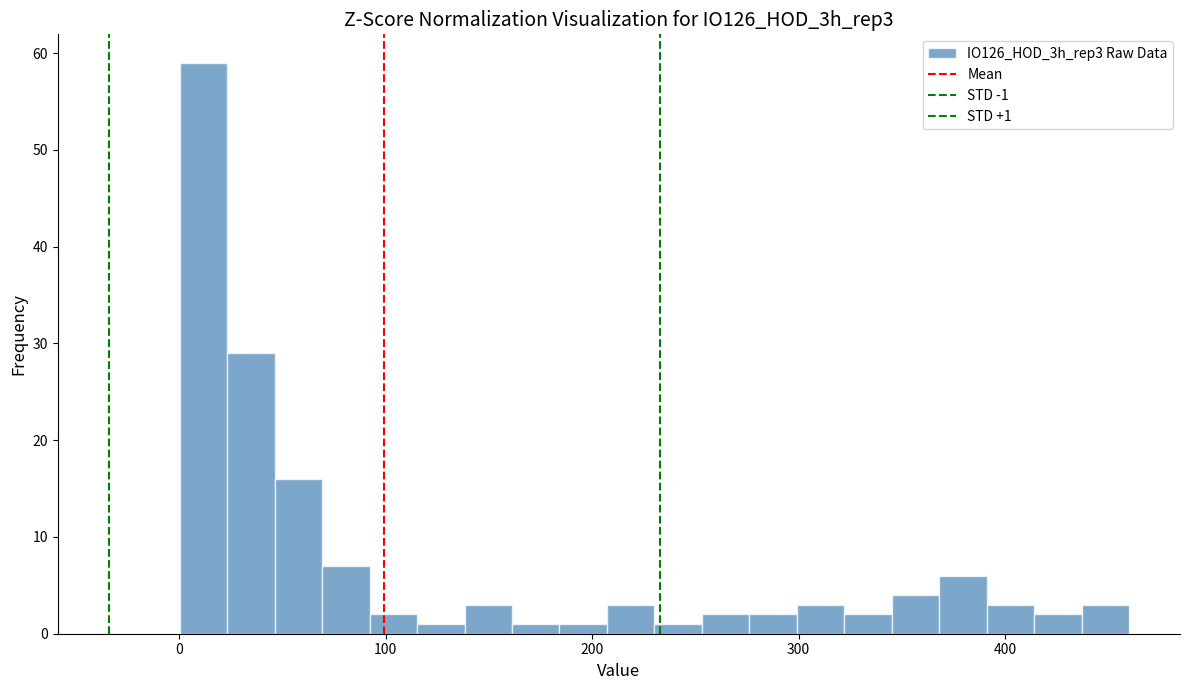

Around what value on the x-axis is the tallest bar? Give the approximate position of its centre, as read against the axis.

10